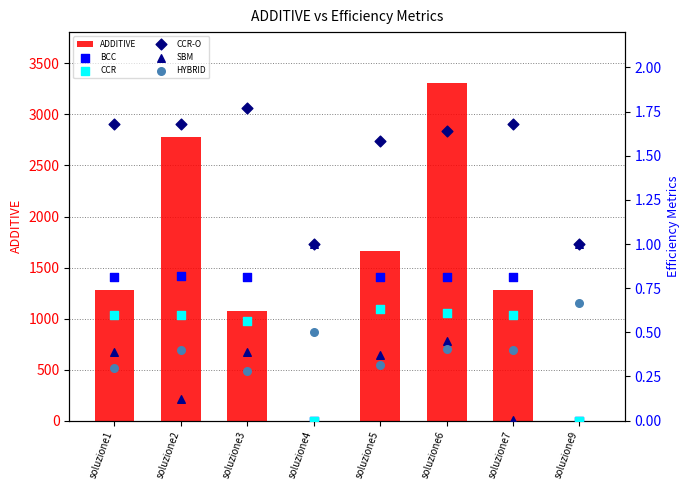

Which series reaches the maximum Y coordinate?

ADDITIVE